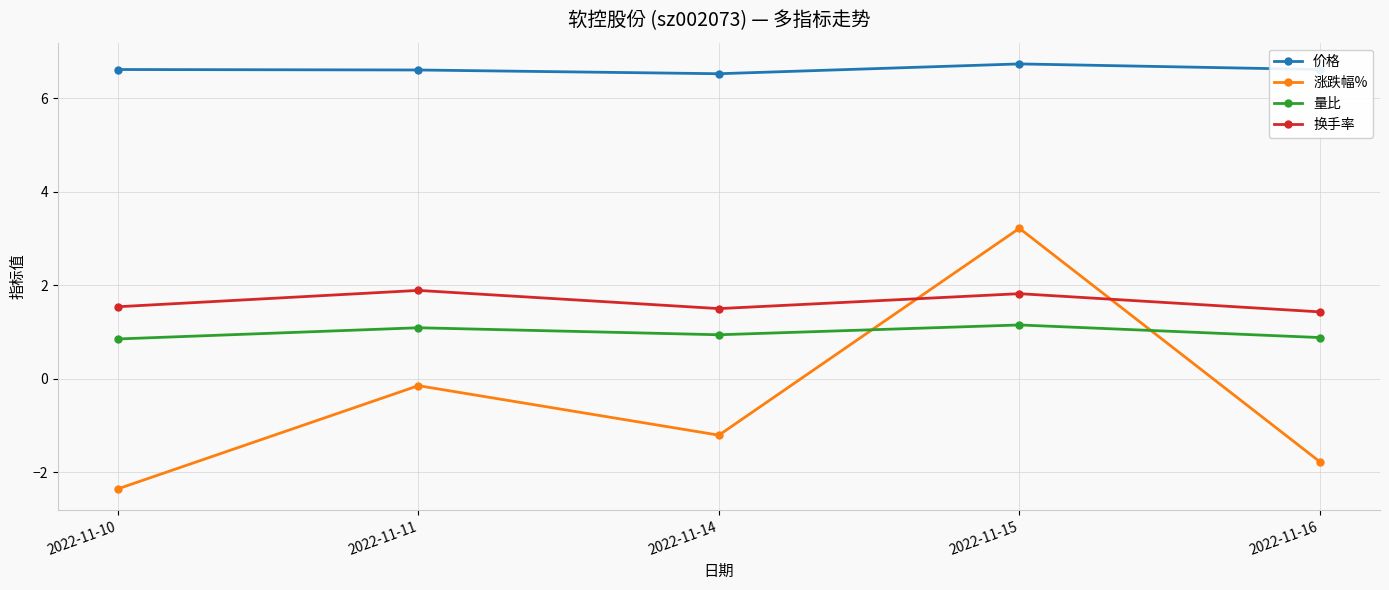

The 涨跌幅% series shows -2.1 at 2022-11-14. True or false?

False